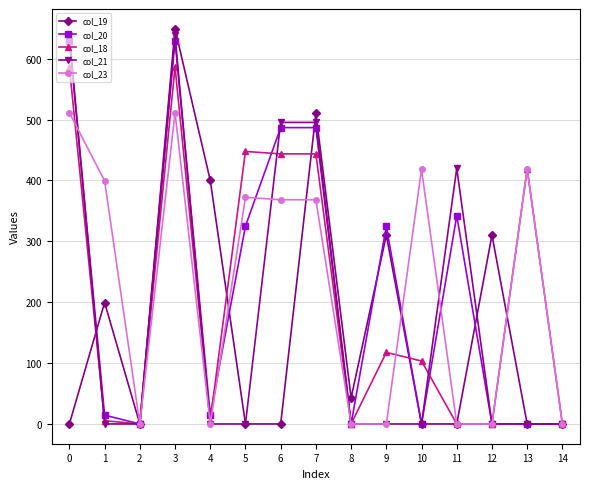

True or false: col_18 has more than 2 points higher than both neighbors.

True